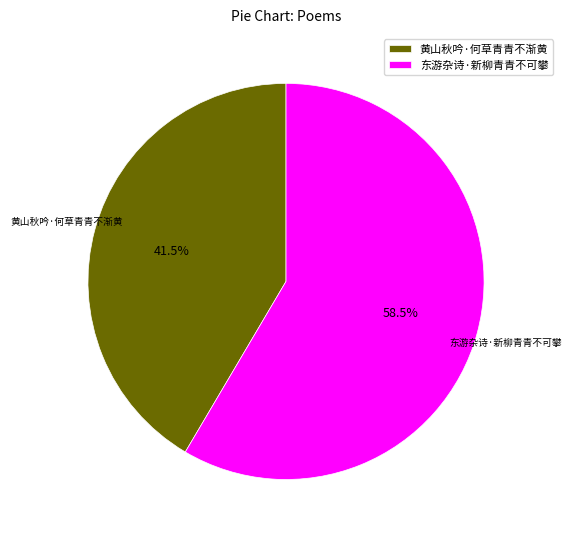

Which category has the biggest portion of the pie?

东游杂诗·新柳青青不可攀